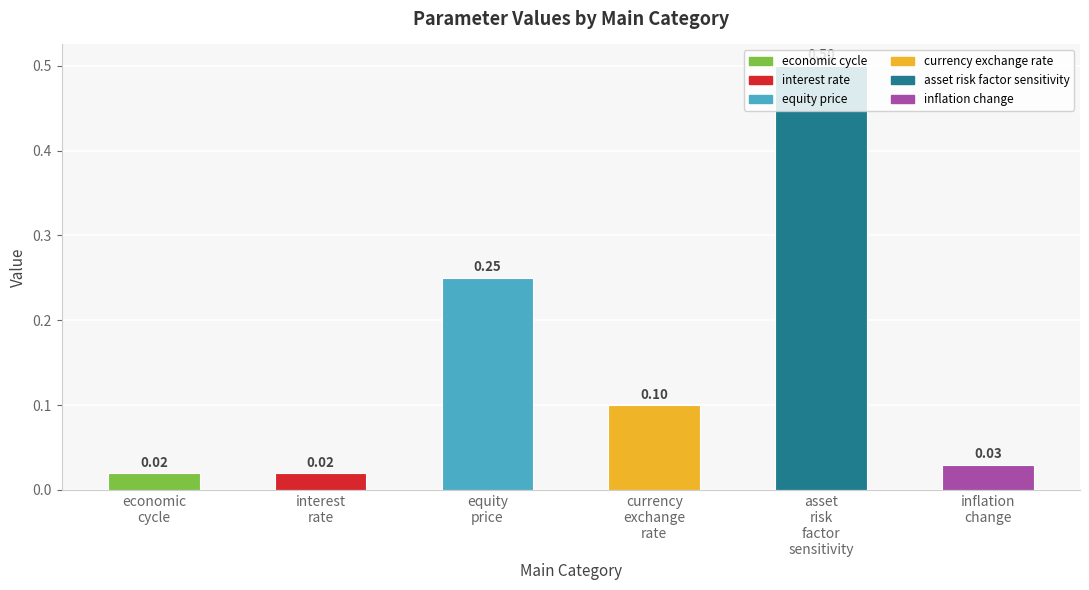

The value at asset
risk
factor
sensitivity is 0.8. True or false?

False